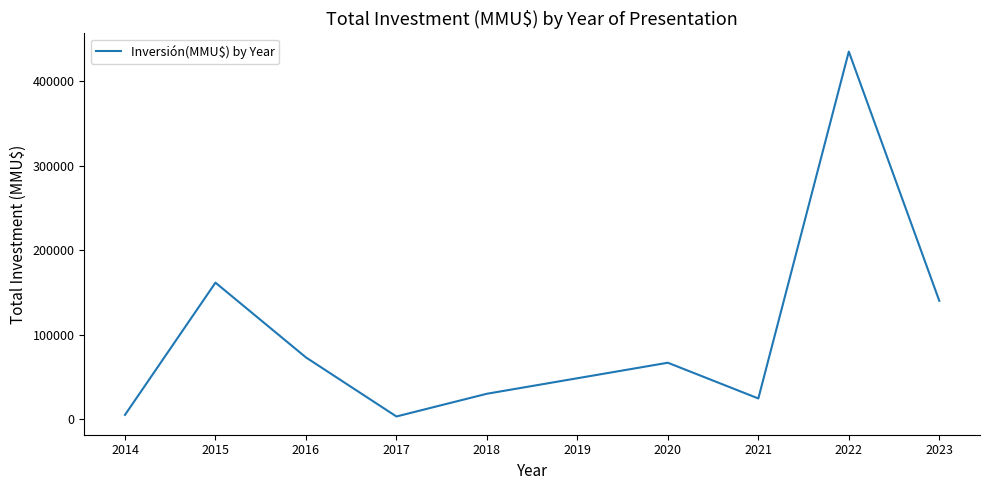

Is it true that the value at 2023 is 29282?

False